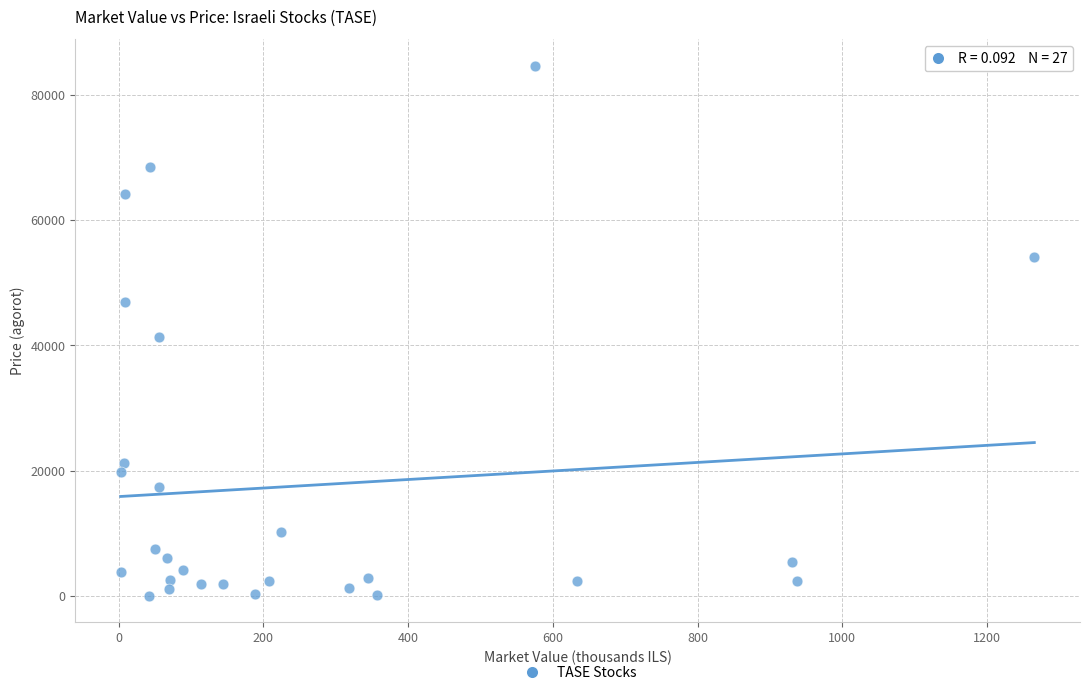

What Y value in the scatter plot is closest to 42344?

41370.0